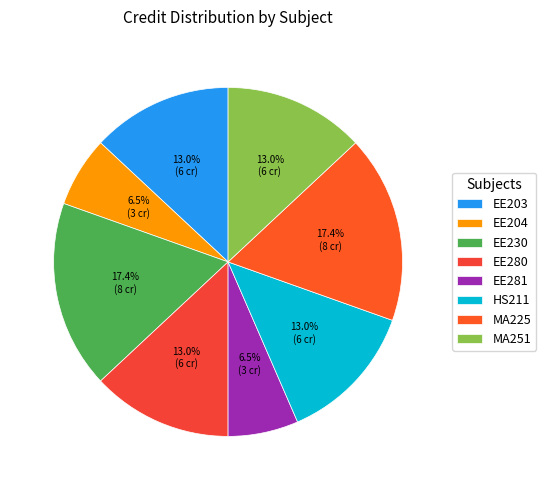

What percentage is the MA225 slice, to the nearest percent?

17%